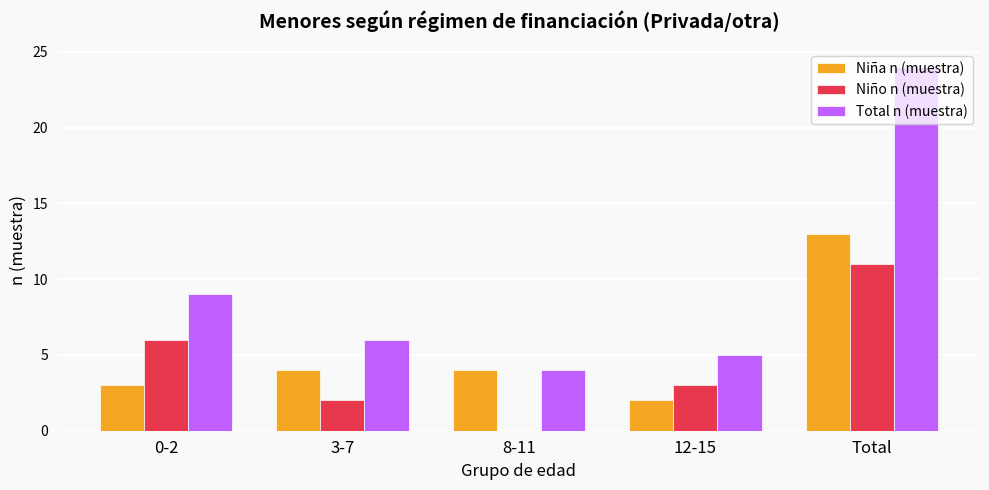

What is the spread (max minus min) of values at 8-11?

4